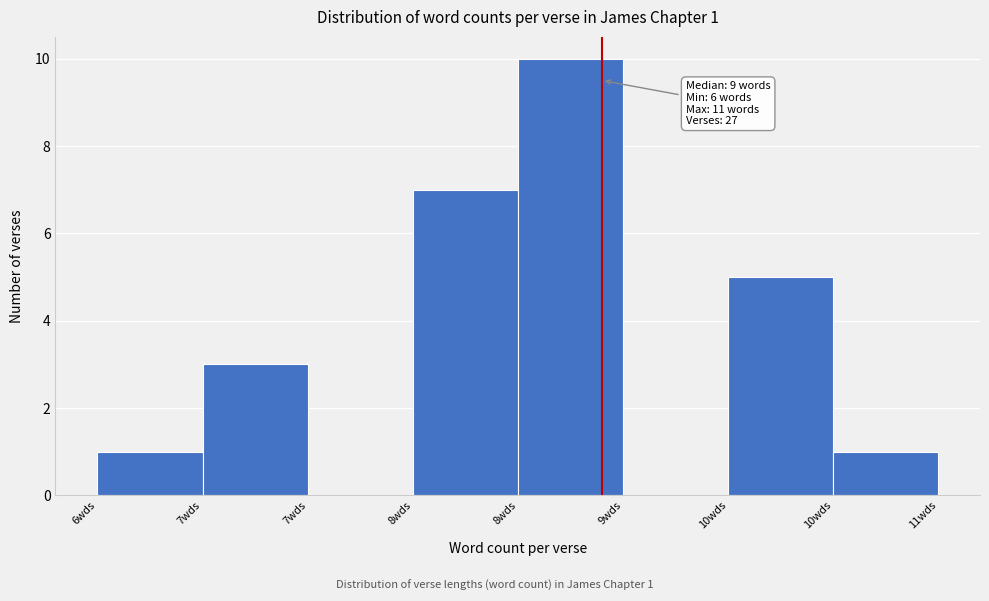

How many series are shown in this chart?

1